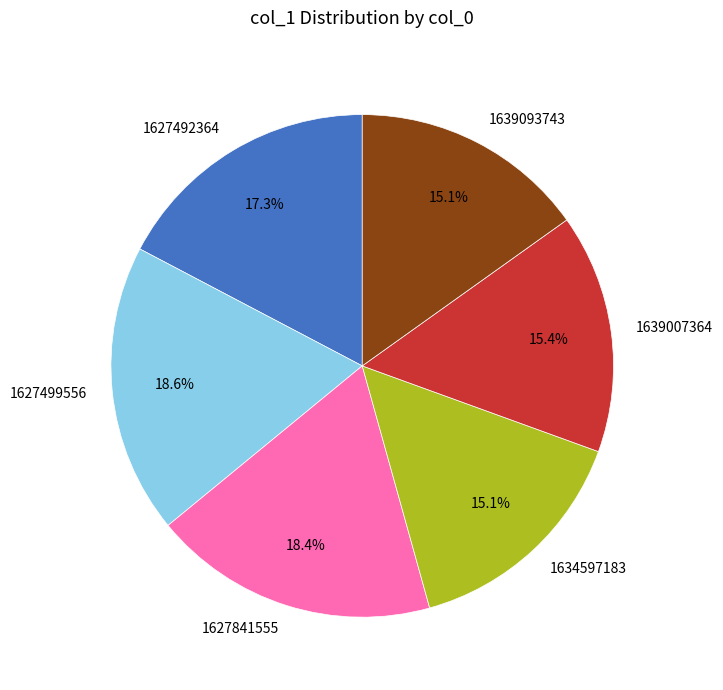

Does 1627841555 represent more than half of the total?

No